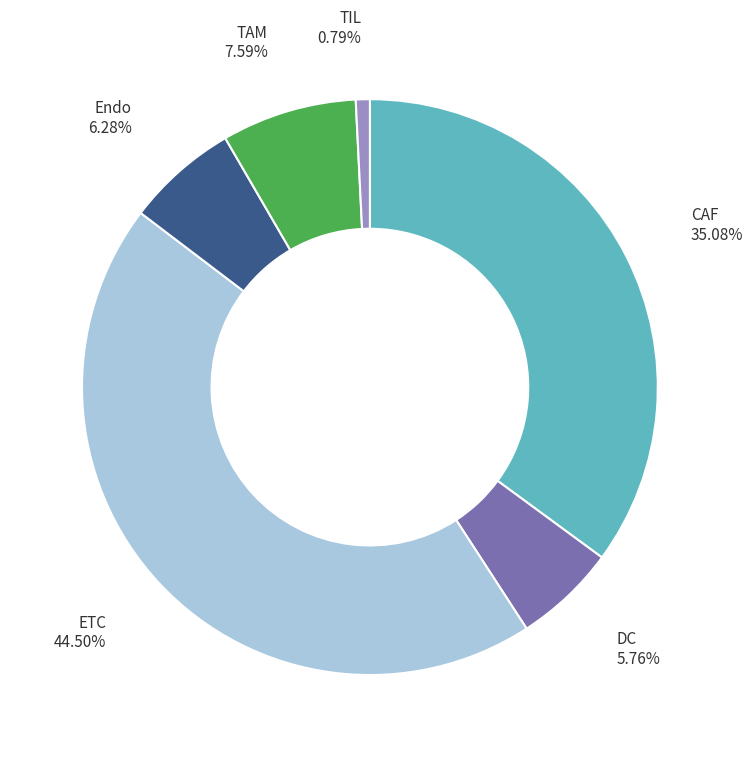

Count the number of slices in the pie.

6